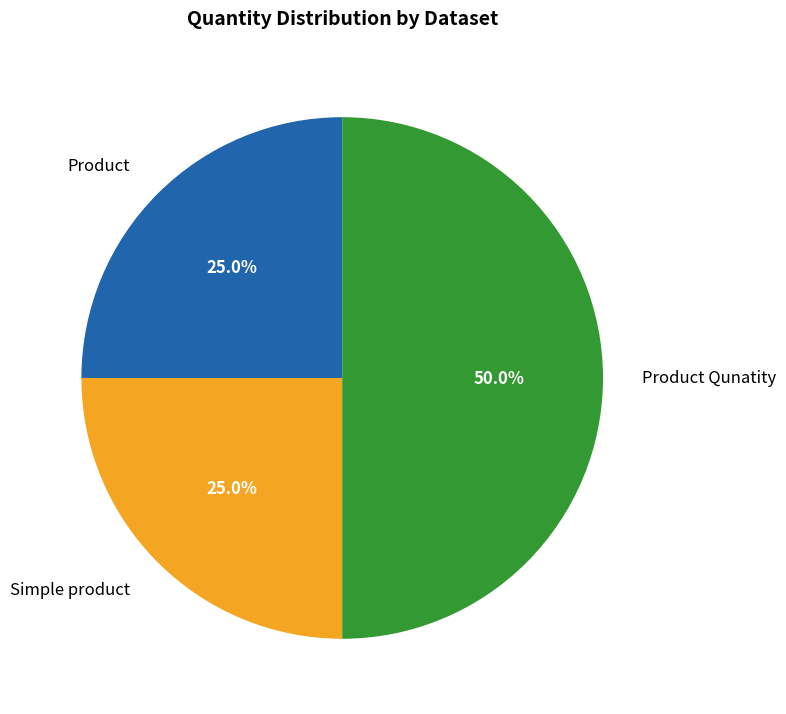

To the nearest percent, what is the average slice percentage?

33%